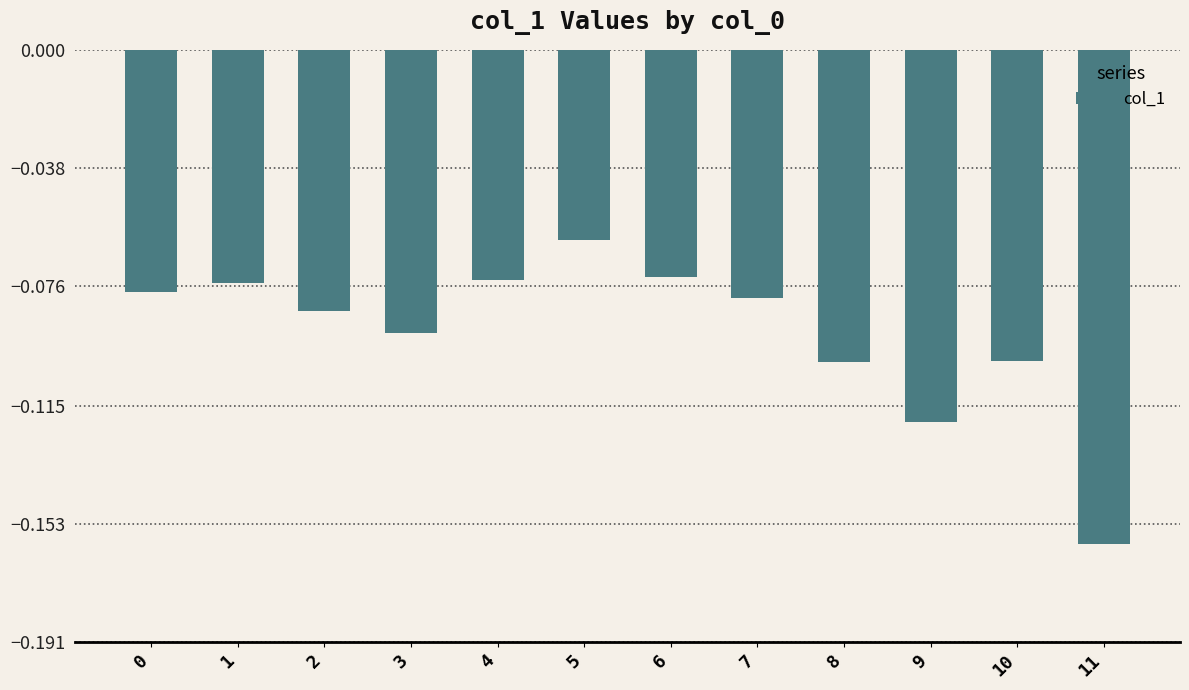

How many bars are there in total?

12